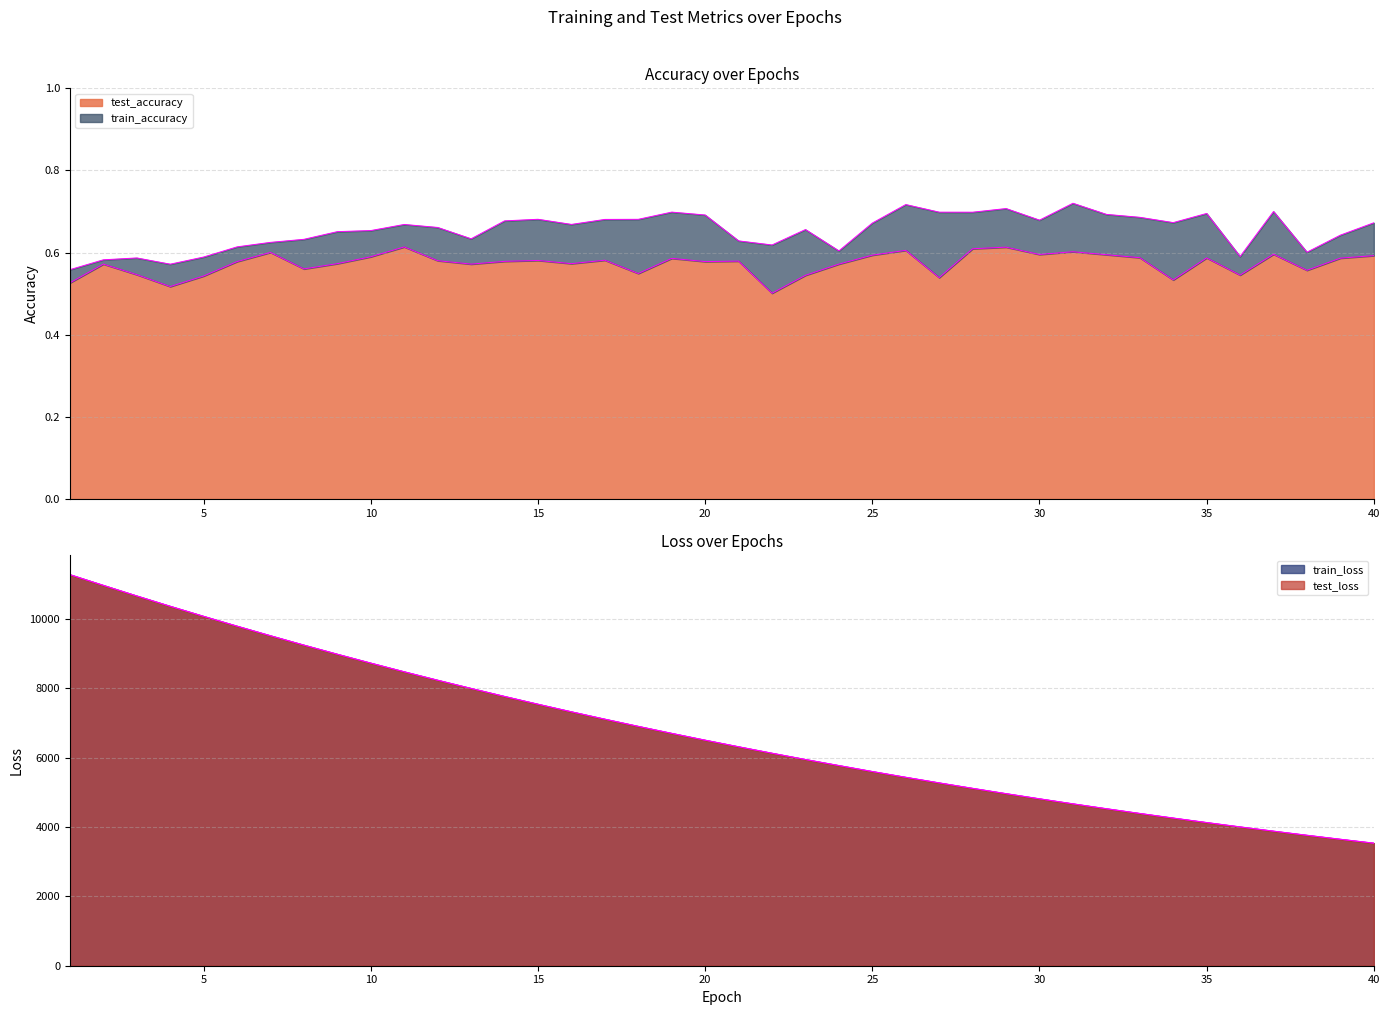

Rank the series by their maximum value, from highest to lowest.

train_loss, test_loss, train_accuracy, test_accuracy